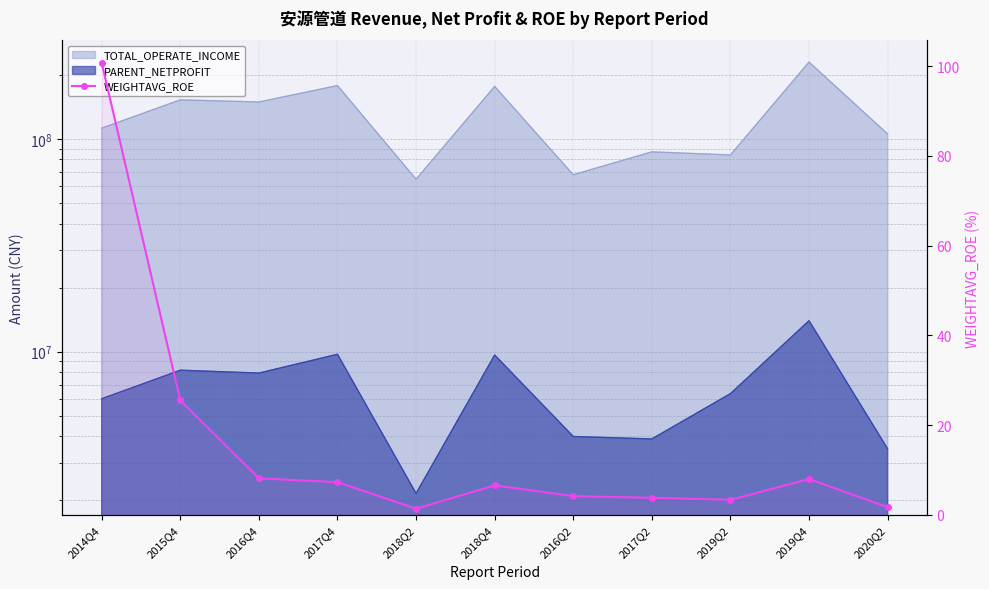

What position from the left is 2016Q4?

3